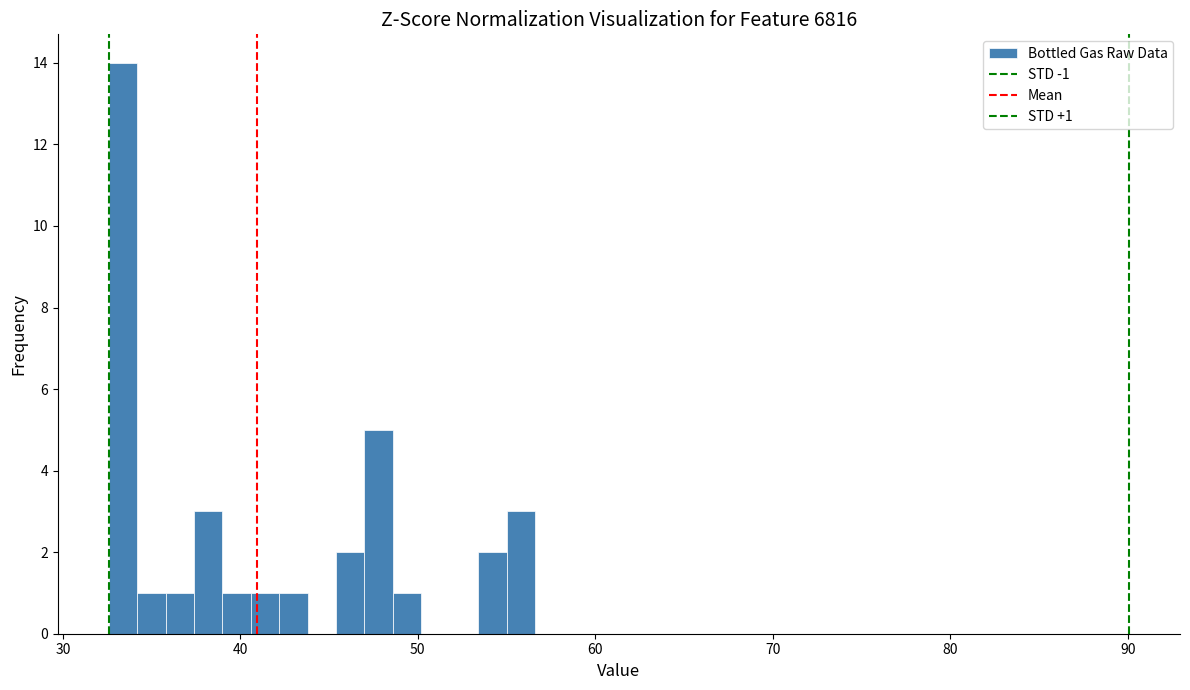

Around what value on the x-axis is the tallest bar? Give the approximate position of its centre, as read against the axis.

33